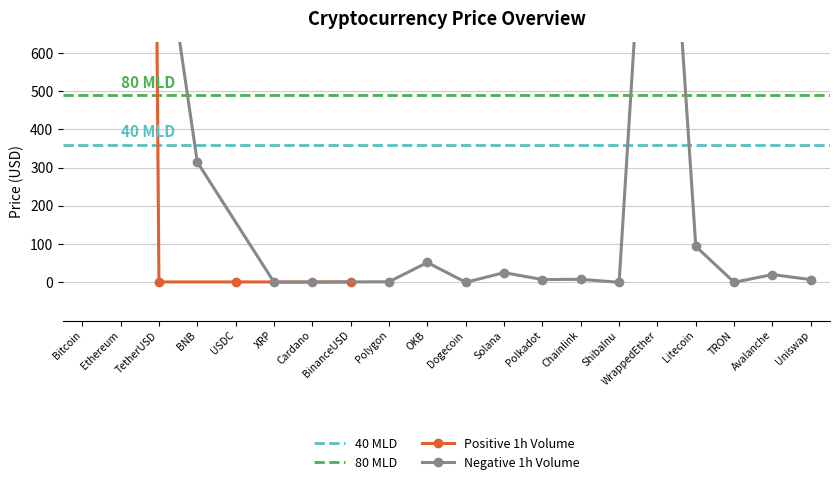

What is the sum of the values at Bitcoin and Ethereum?

26524.4